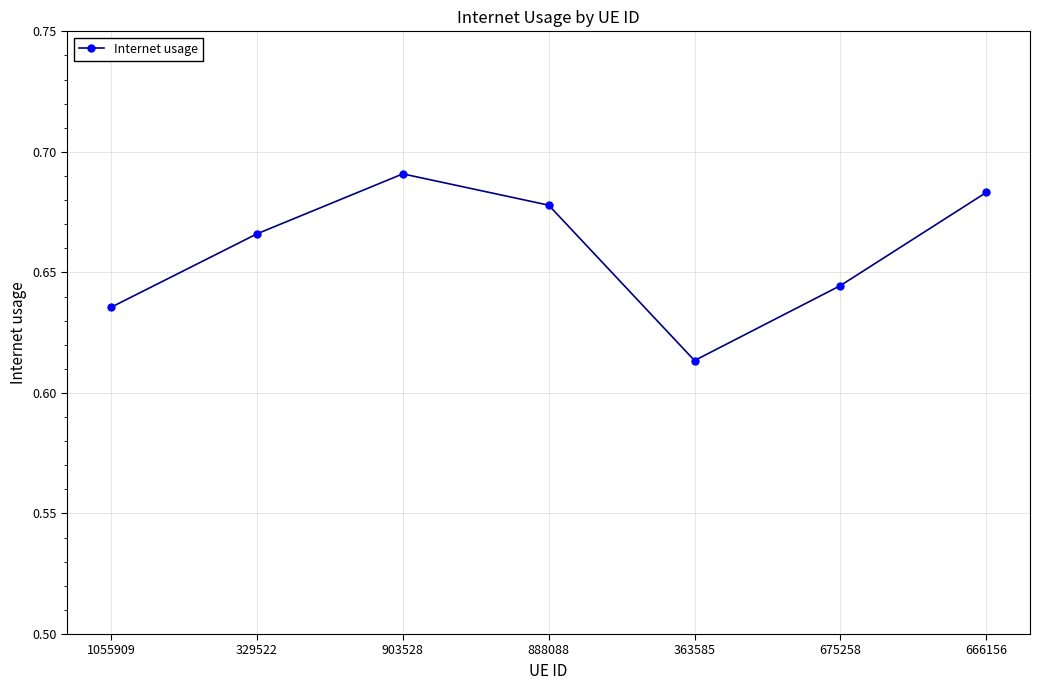

What is the label of the 1st point from the left?

1055909